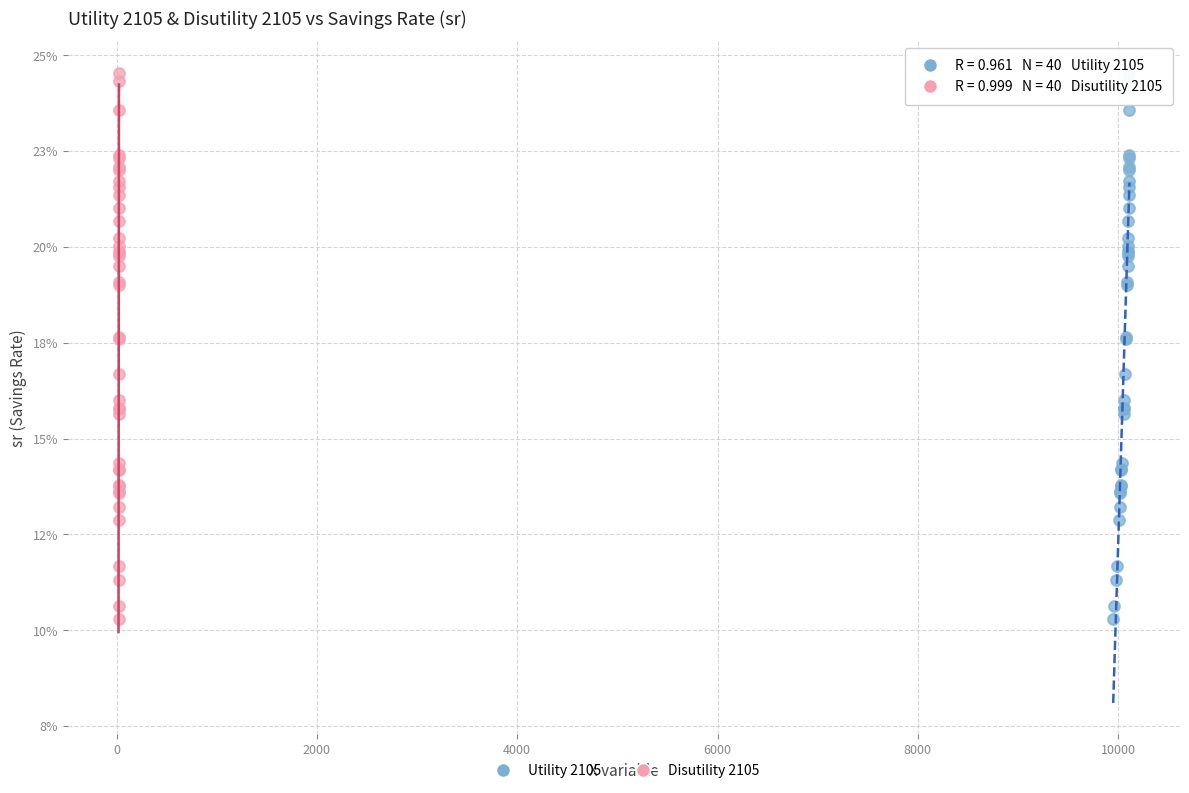

What are all the series names shown in the legend?

Utility 2105, Disutility 2105